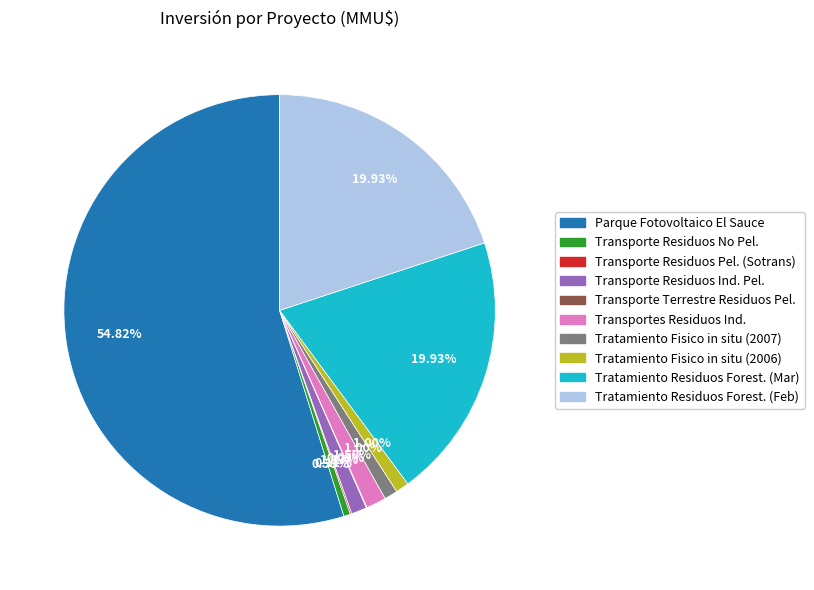

Is there a majority slice in this chart?

Yes